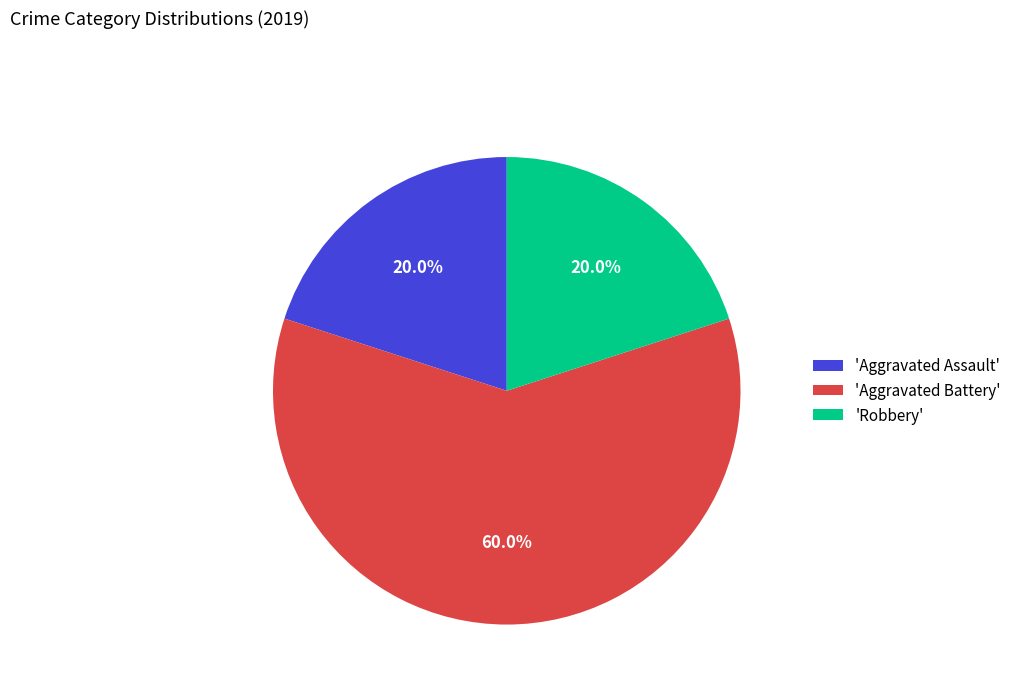

Is there a majority slice in this chart?

Yes